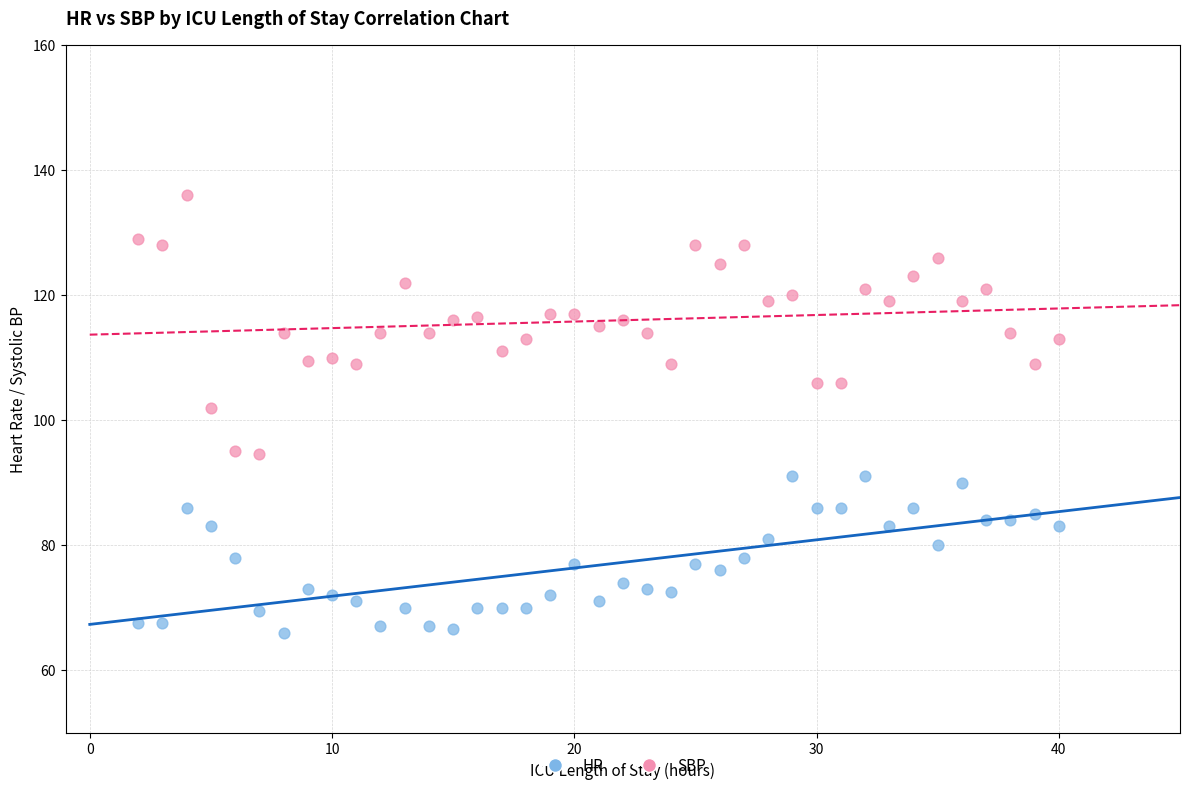

Across all data points, what is the range of X values (max minus min)?

38.0